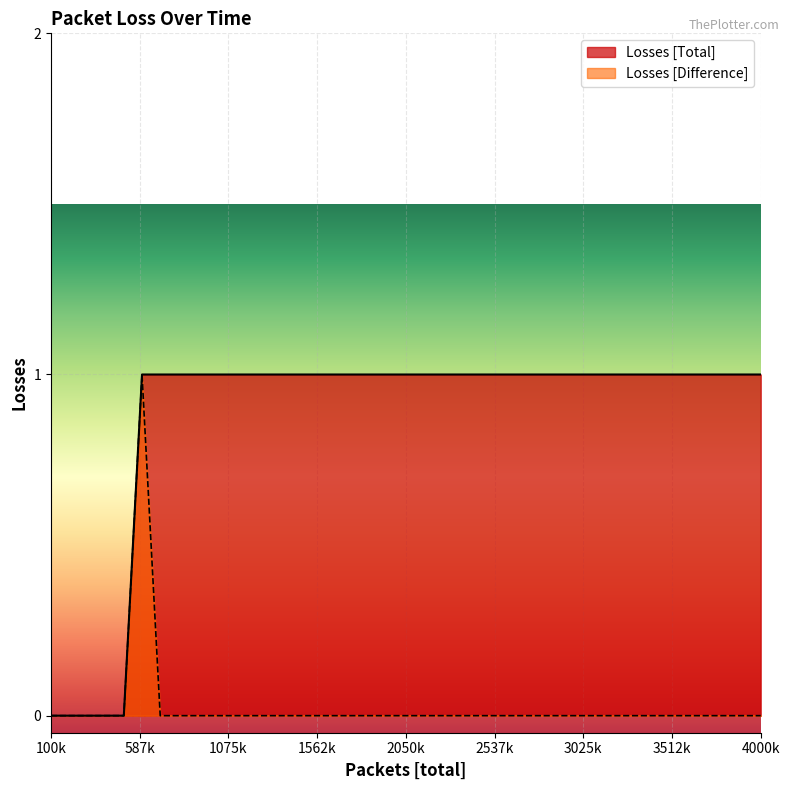

Which series has the largest total across all categories?

Losses [Total]